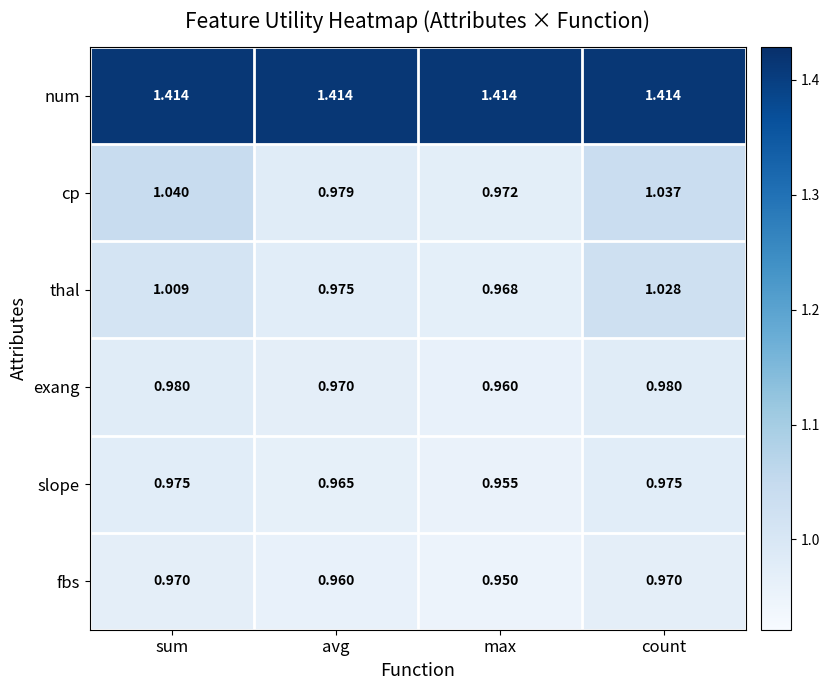

Which series has the largest range (max minus min)?

cp